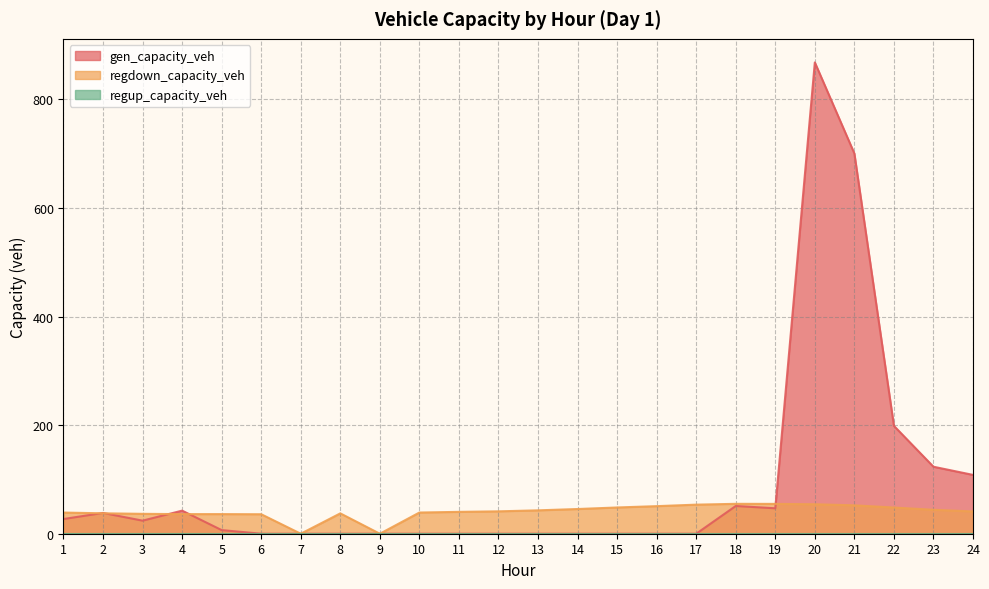

How many times do gen_capacity_veh and regdown_capacity_veh cross each other?

5